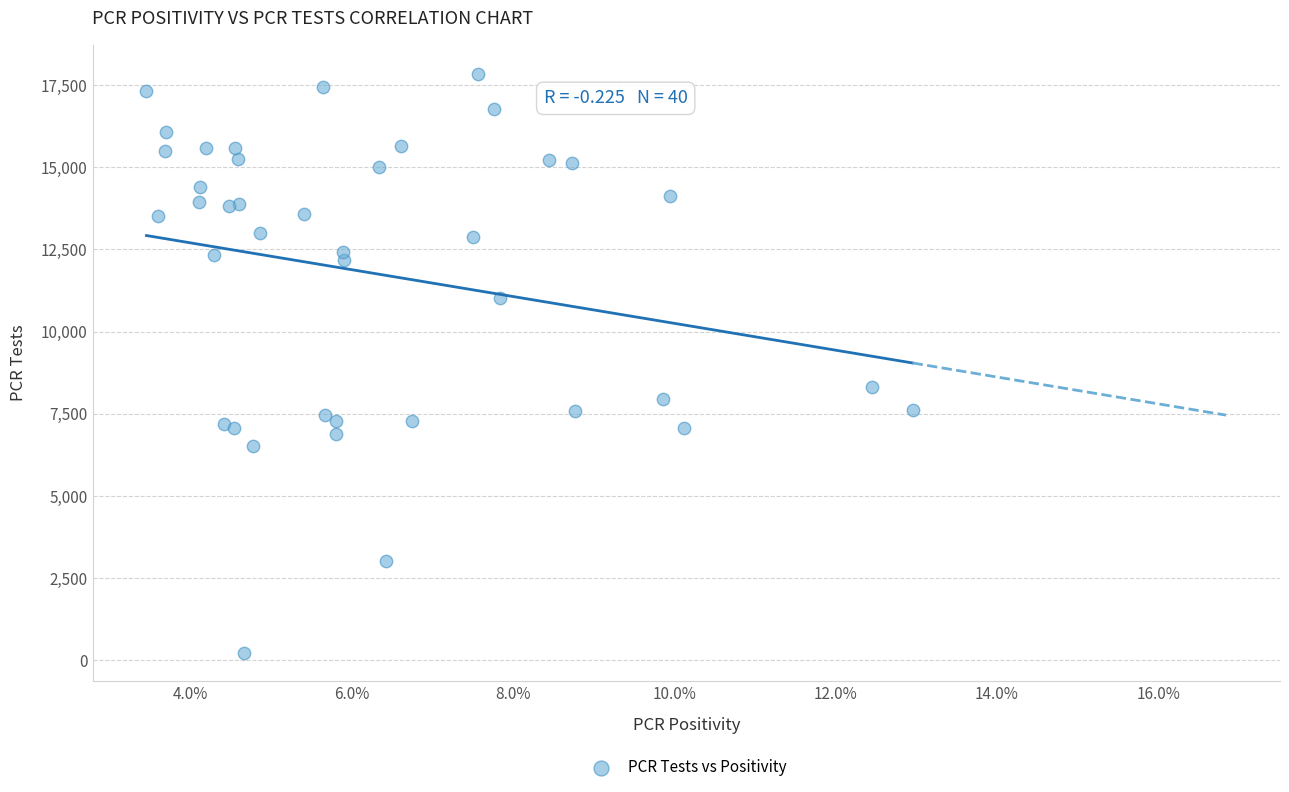

What Y value in the scatter plot is closest to 9039?

8300